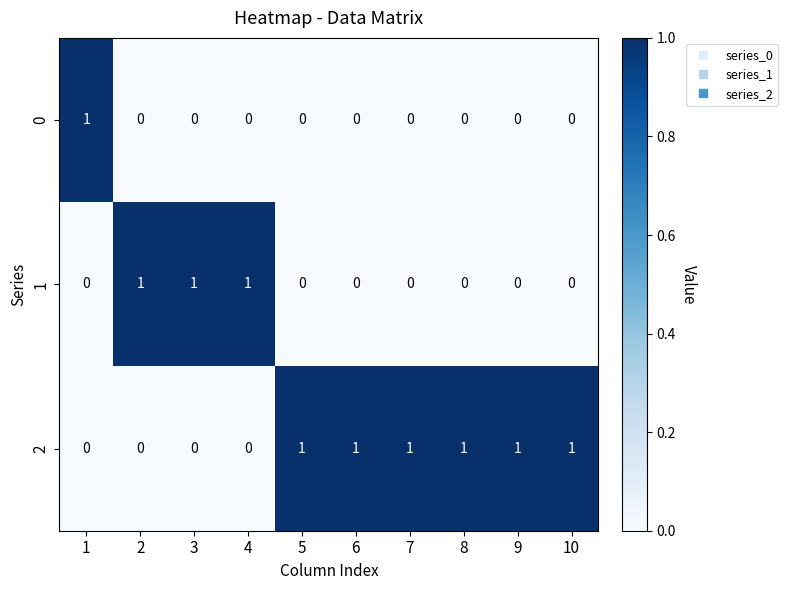

Reading left to right, list all the values displayed in this chart.

0: 1=1	2=0	3=0	4=0	5=0	6=0	7=0	8=0	9=0	10=0
1: 1=0	2=1	3=1	4=1	5=0	6=0	7=0	8=0	9=0	10=0
2: 1=0	2=0	3=0	4=0	5=1	6=1	7=1	8=1	9=1	10=1